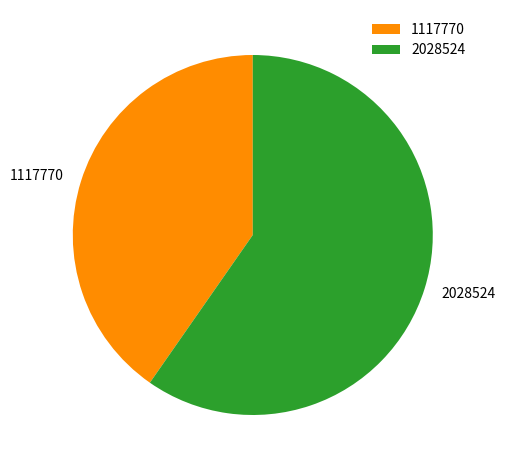

Which slice represents more than half of the pie?

2028524